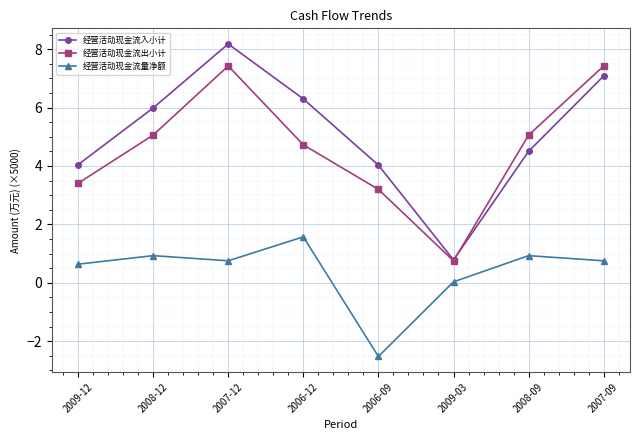

True or false: 经营活动现金流量净额 and 经营活动现金流出小计 intersect in this chart.

False